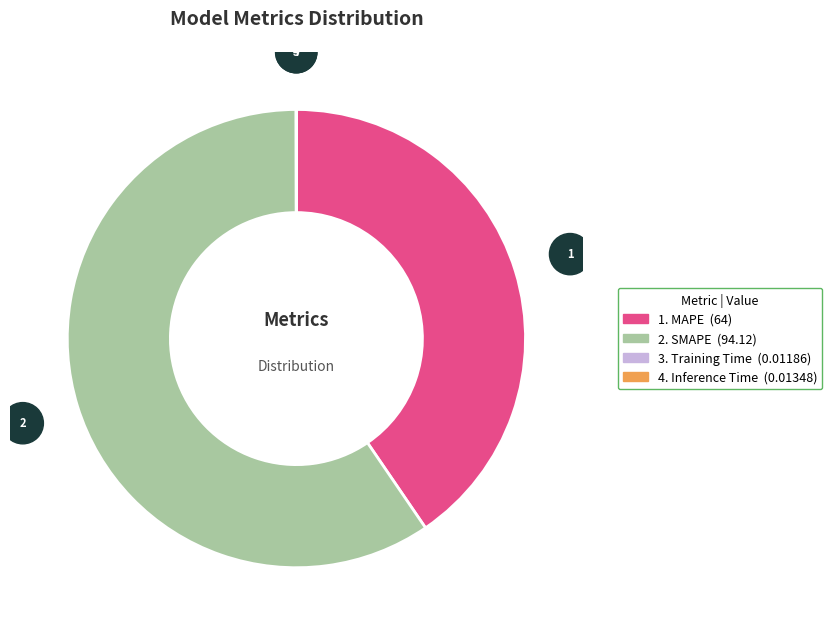

Which category has the smallest portion of the pie?

Training Time